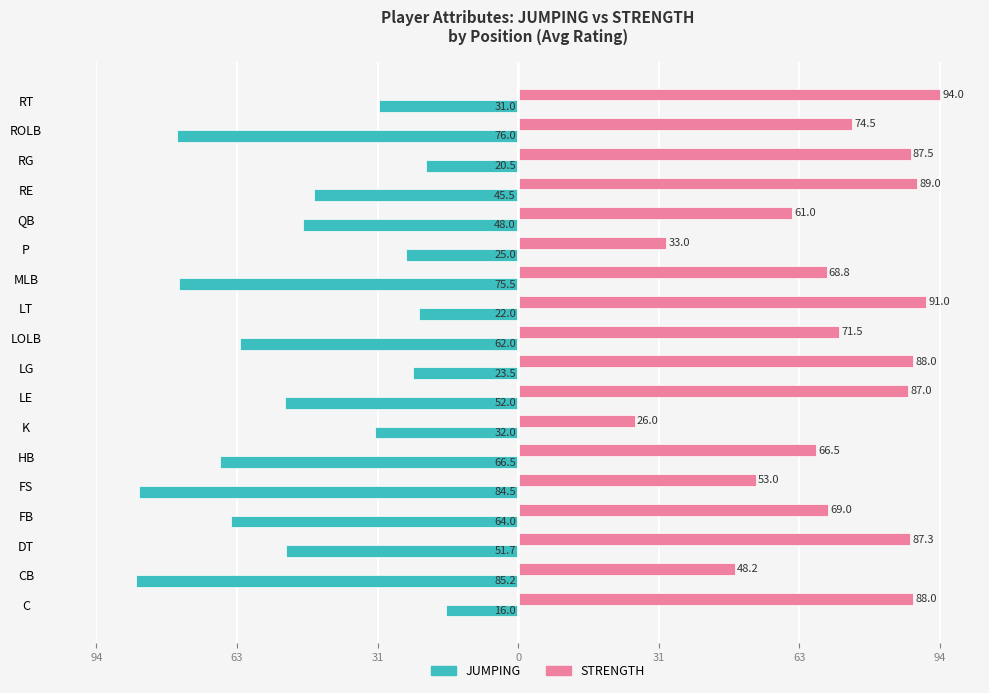

What are all the series names shown in the legend?

JUMPING, STRENGTH